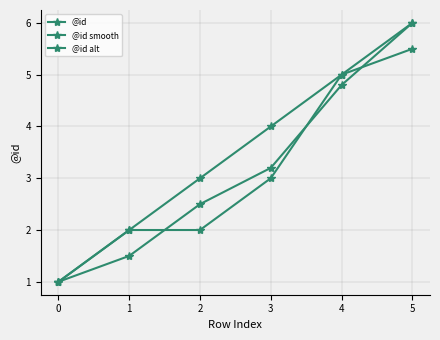

What is the maximum value shown in the chart?

6.0